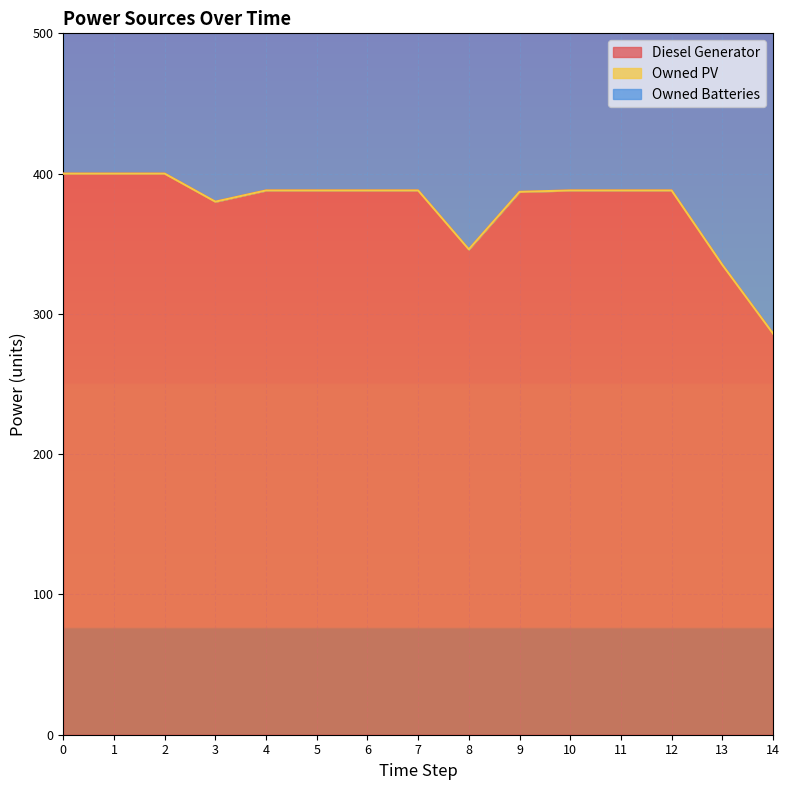

True or false: Diesel Generator and Owned Batteries intersect in this chart.

False